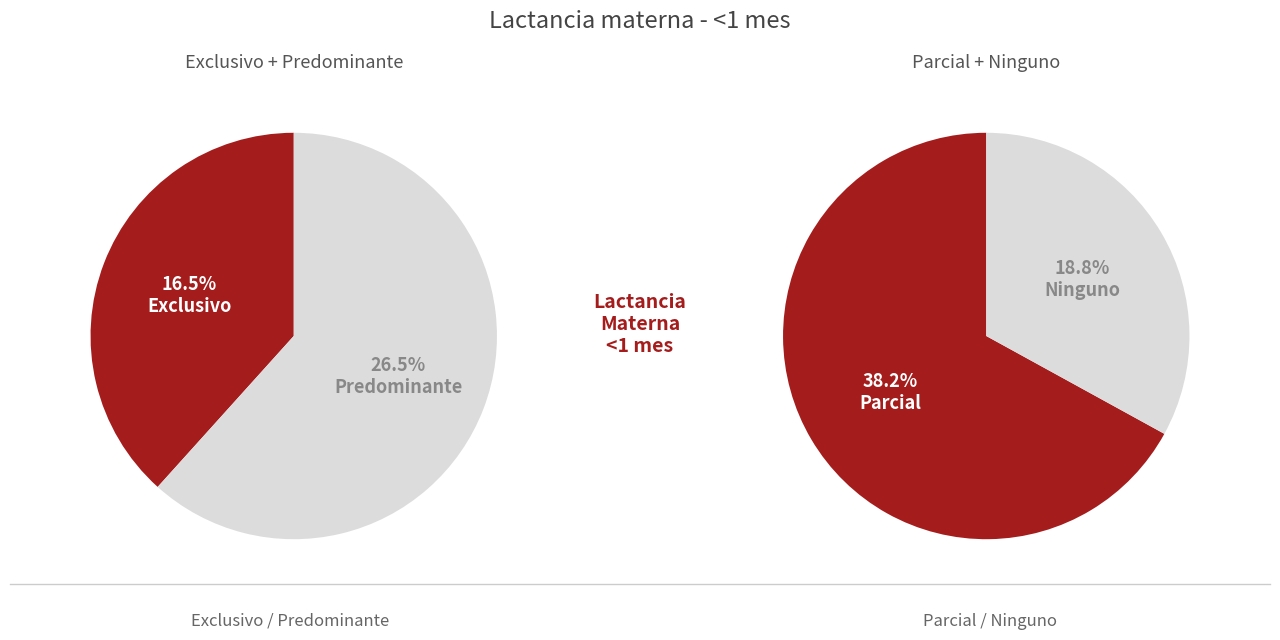

What percentage do Predominante and Ninguno together represent?

45.3%